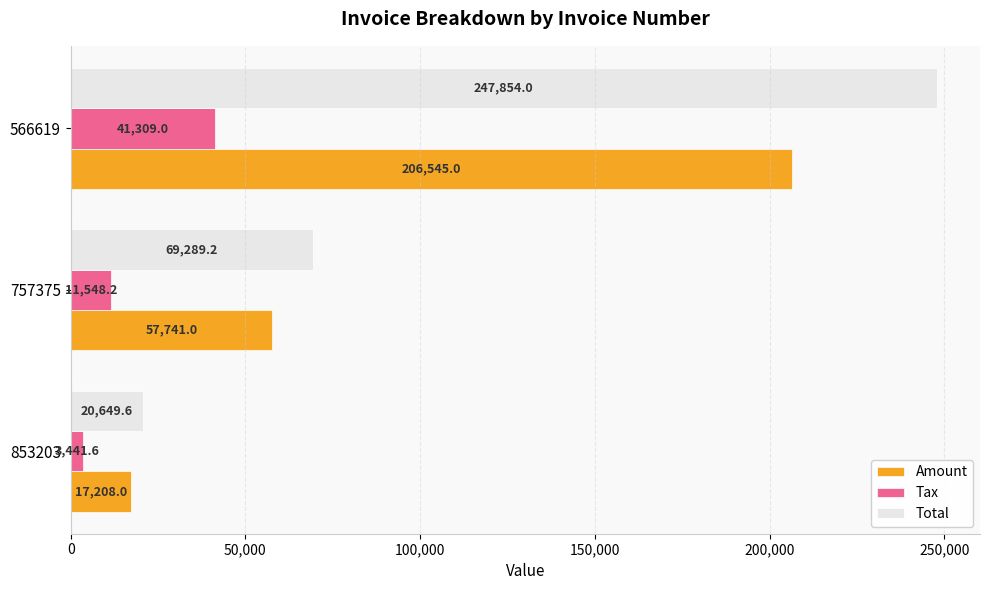

Rank the series by their average value, from lowest to highest.

Tax, Amount, Total